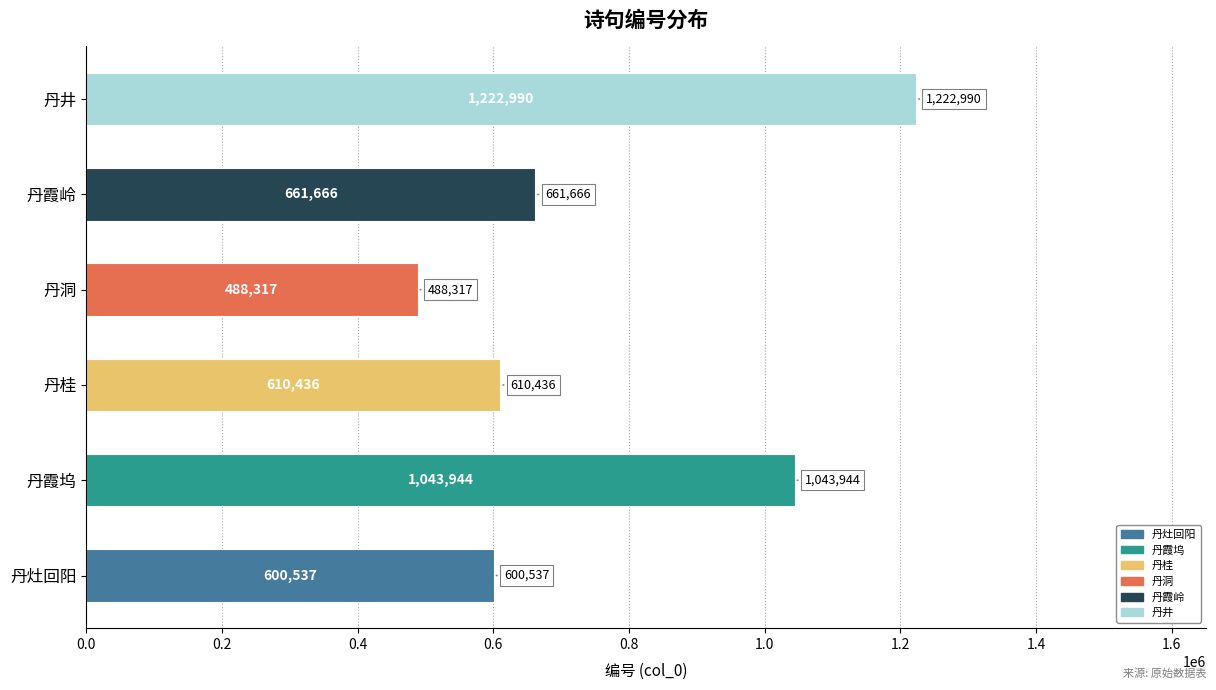

The chart shows a value of 661666 at 丹霞岭. True or false?

True